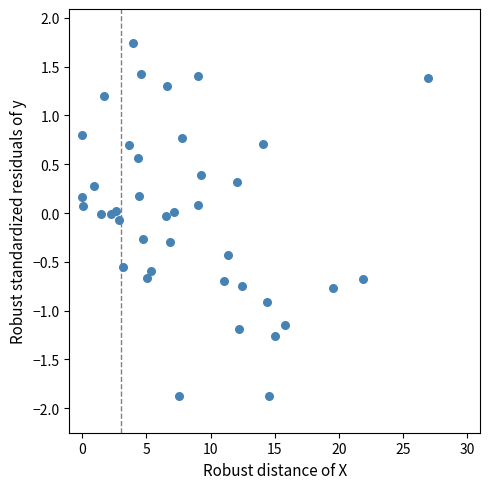

What is the range of X values (max minus min)?

26.9